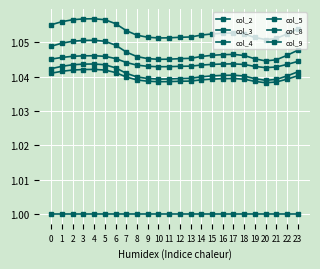

True or false: col_5 and col_9 intersect in this chart.

False